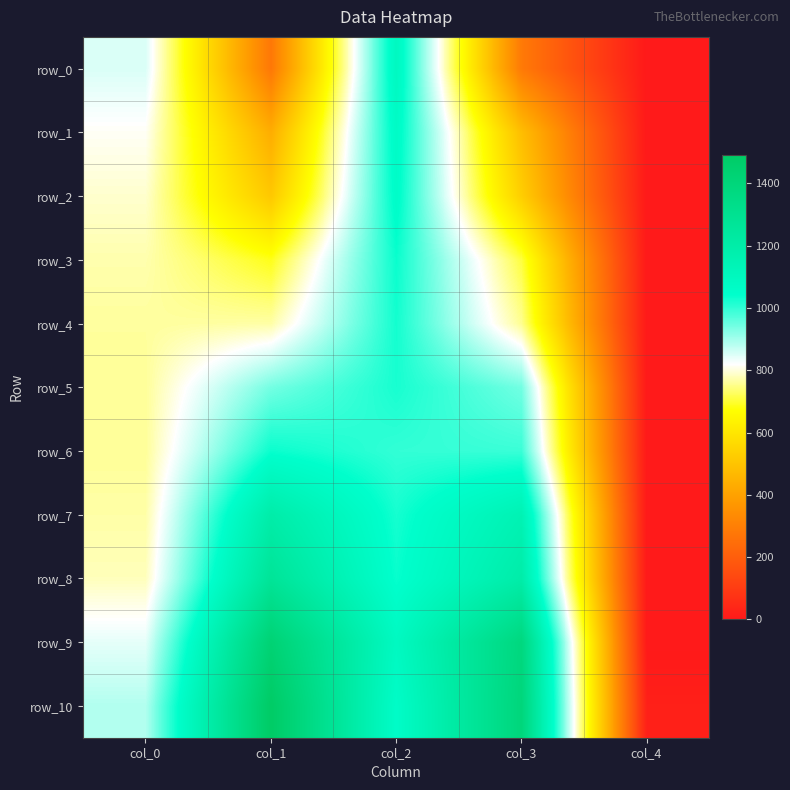

Reading right to left, extract all data points from this chart.

row_0: 0.0	282.2	1092.9	276.2	852.0
row_1: 0.0	480.6	1069.2	432.3	814.6
row_2: 0.0	528.1	1058.8	510.3	791.2
row_3: 0.0	706.9	1035.2	685.1	772.4
row_4: 0.0	755.3	1026.8	767.8	763.1
row_5: 0.0	942.5	1022.1	941.0	760.0
row_6: 0.0	992.2	998.4	1034.2	760.0
row_7: 0.0	1147.2	1023.5	1194.9	768.4
row_8: 0.0	1195.3	1035.8	1270.4	780.4
row_9: 0.0	1380.5	1088.5	1426.9	841.6
row_10: 21.0	1394.8	1061.4	1490.4	887.0